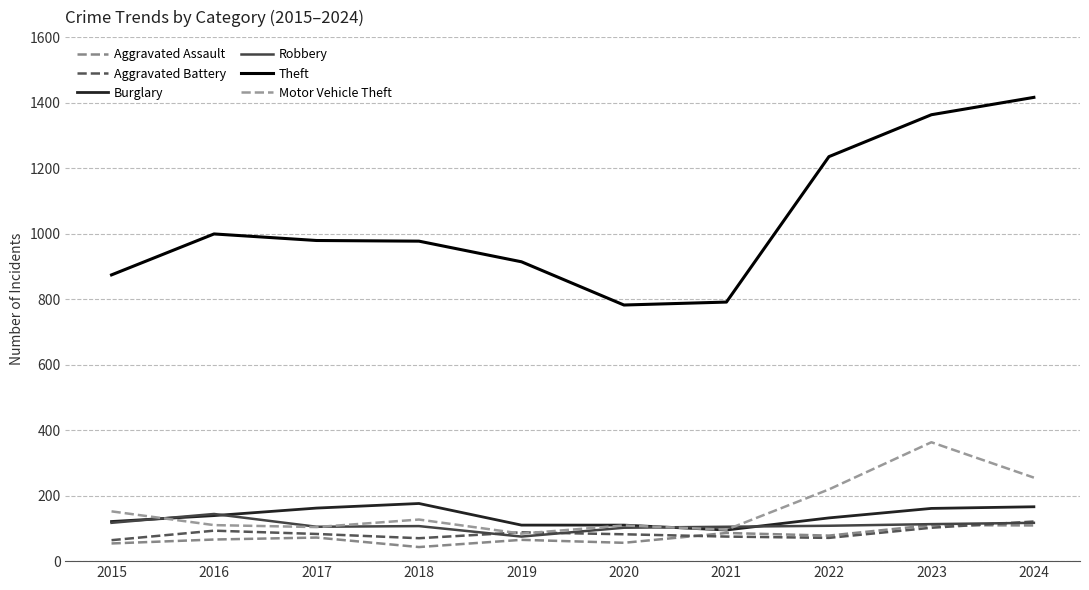

How many lines are shown in the chart?

6